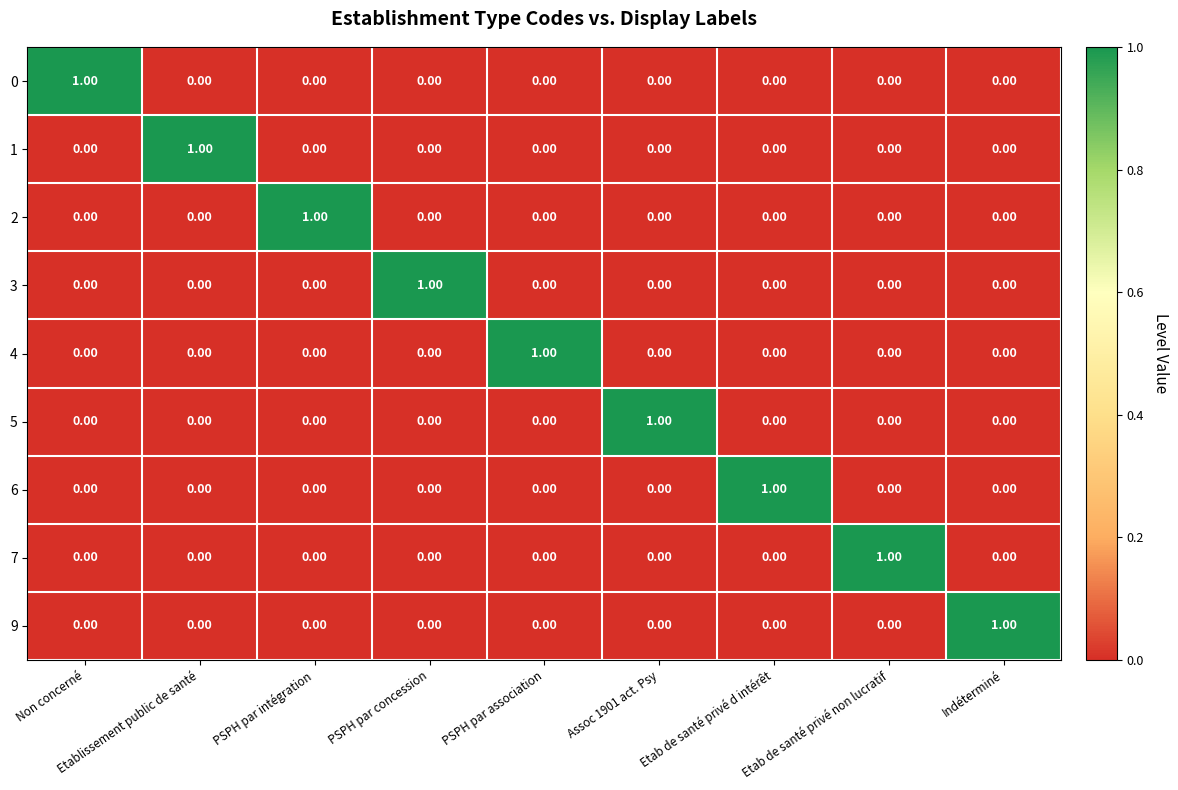

At how many categories does at least one series exceed 0?

9